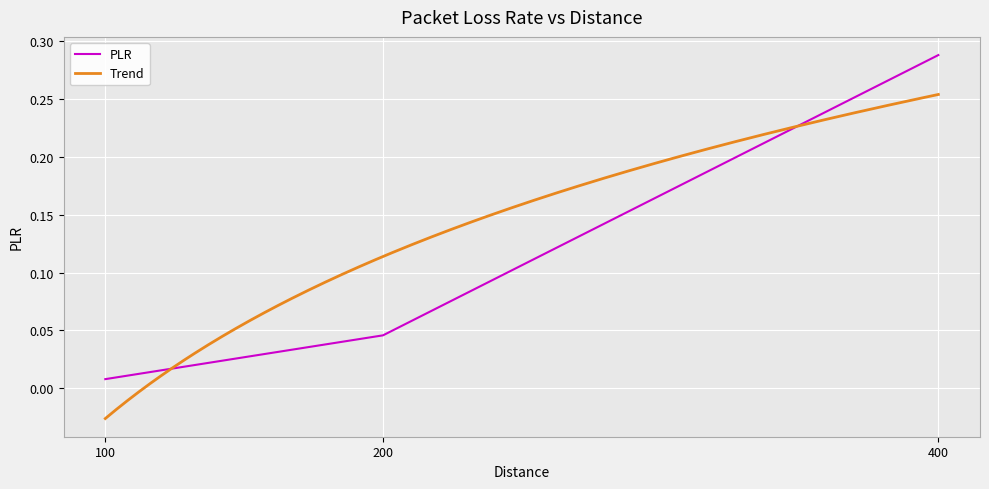

How many categories are shown in the chart?

3